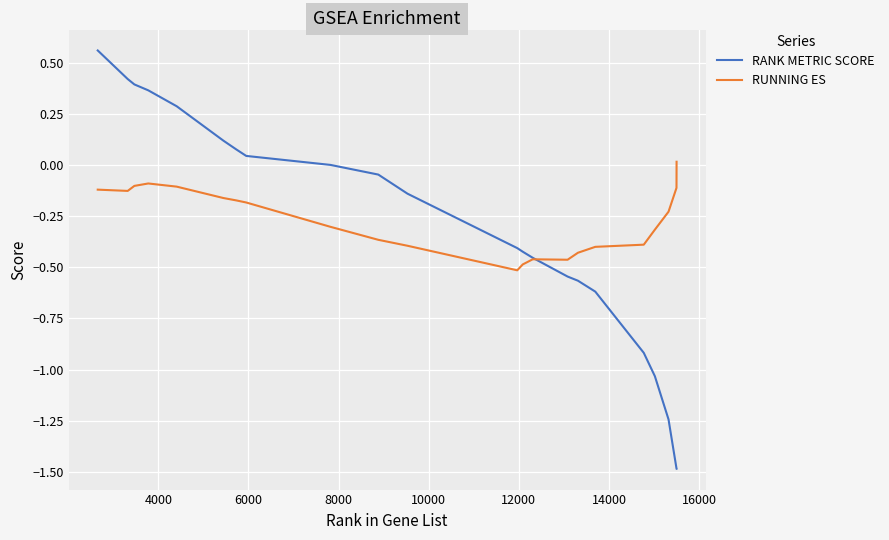

Does the chart display data point markers on the line(s)?

No